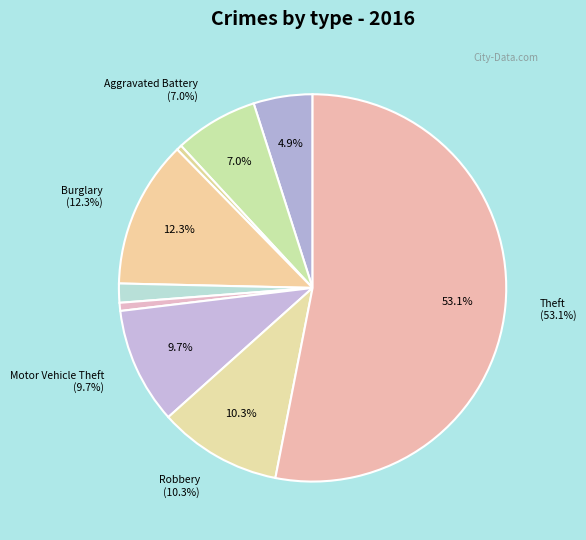

To the nearest percent, what is the difference between the largest and smallest slice percentages?

53%